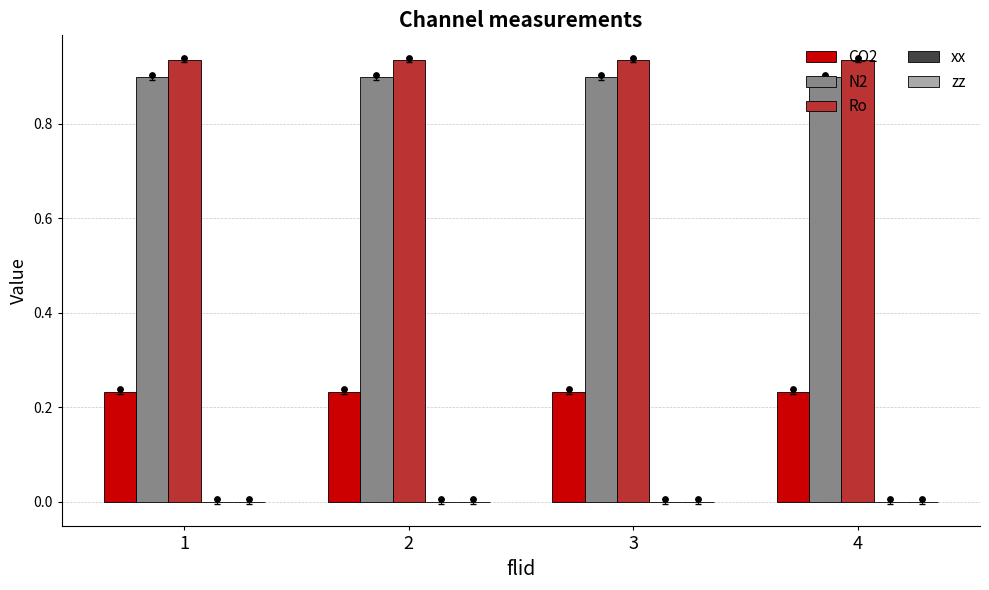

Is the value of N2 at 1 greater than the value of xx at 3?

Yes